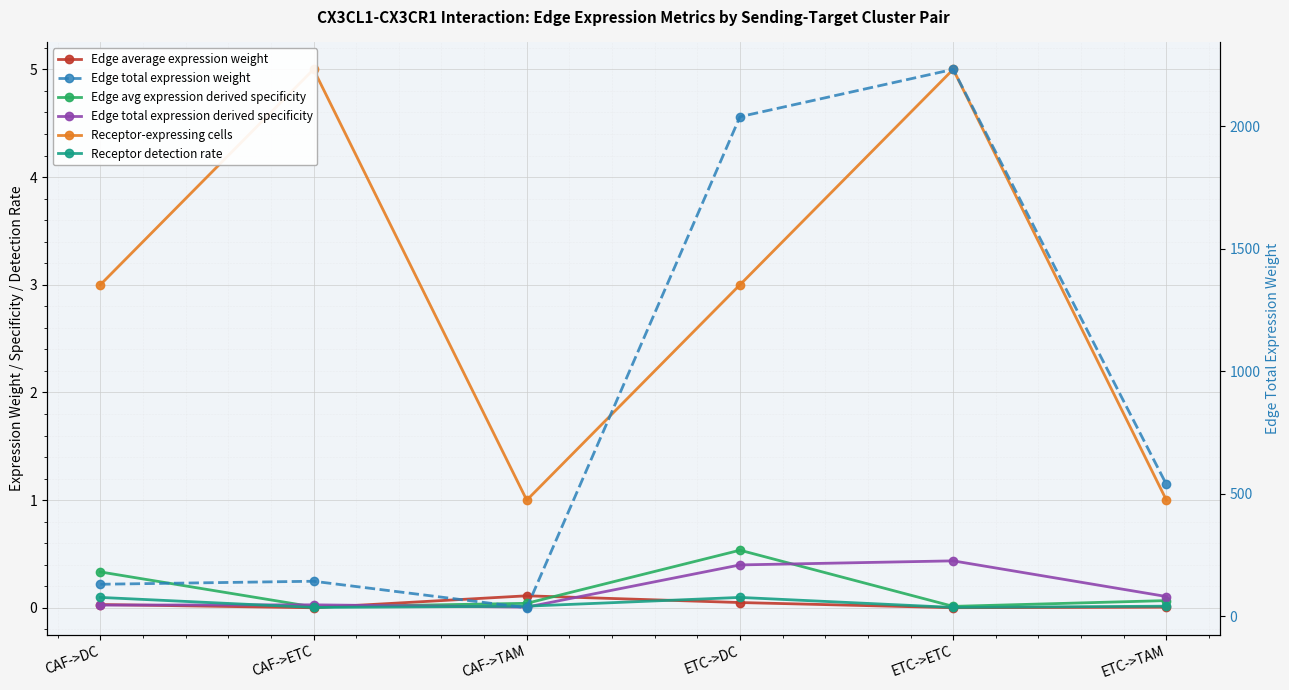

True or false: Receptor-expressing cells has a value of 3.0 at CAF->DC.

True